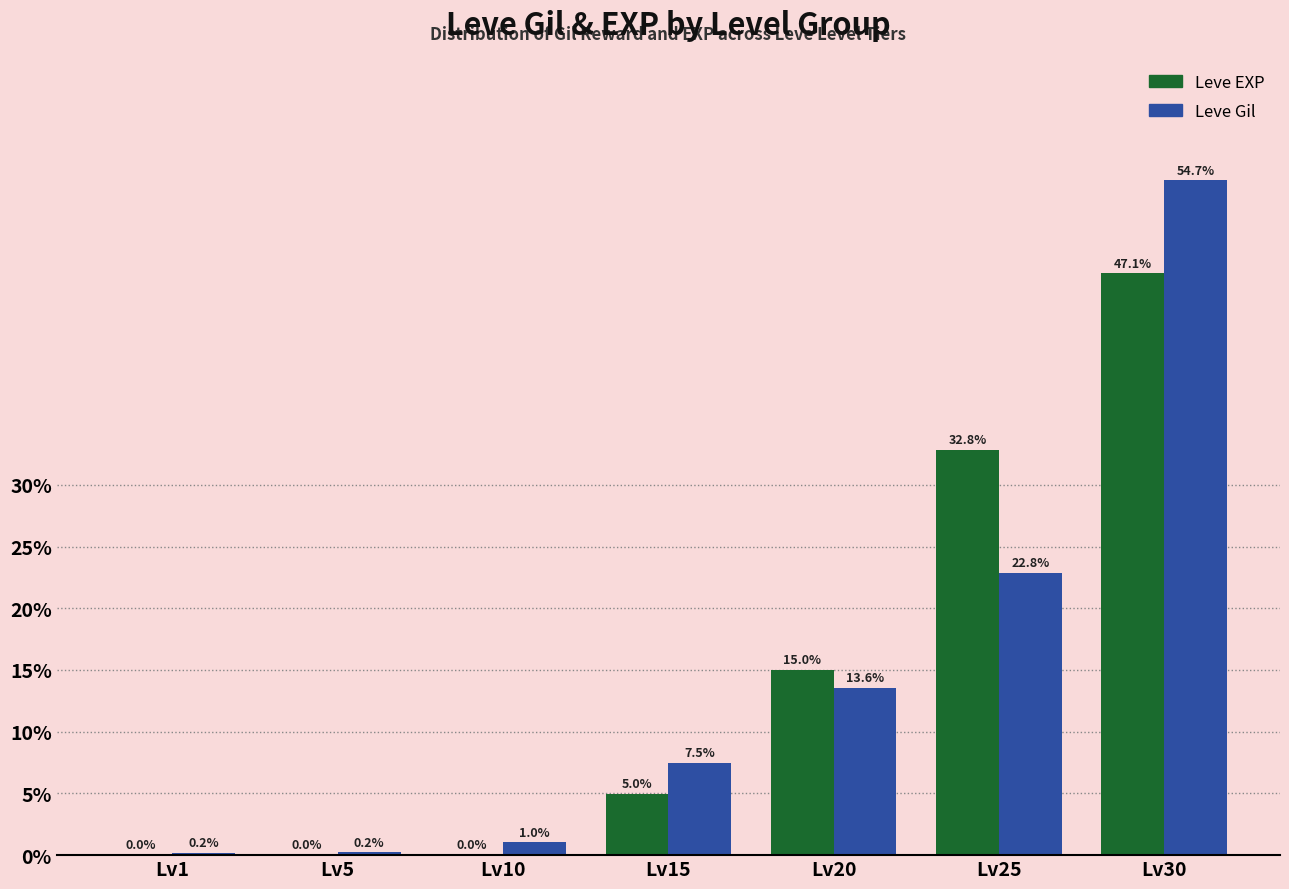

What is the sum of all Leve Gil values?

100.0